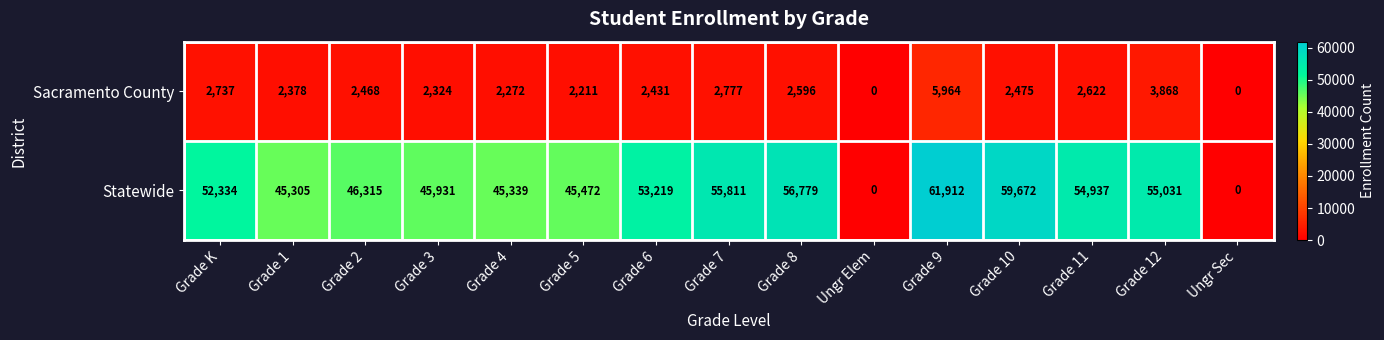

At Grade 2, list the series in order from smallest to largest.

Sacramento County, Statewide